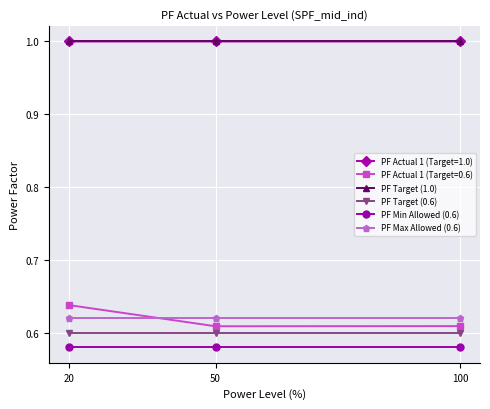

The PF Actual 1 (Target=1.0) series shows 0.5 at 50. True or false?

False